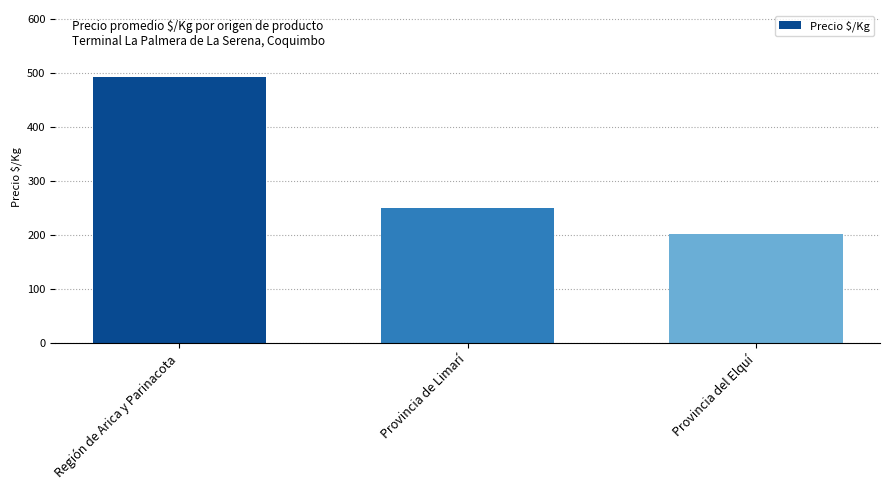

How many data points are less than 250?

1